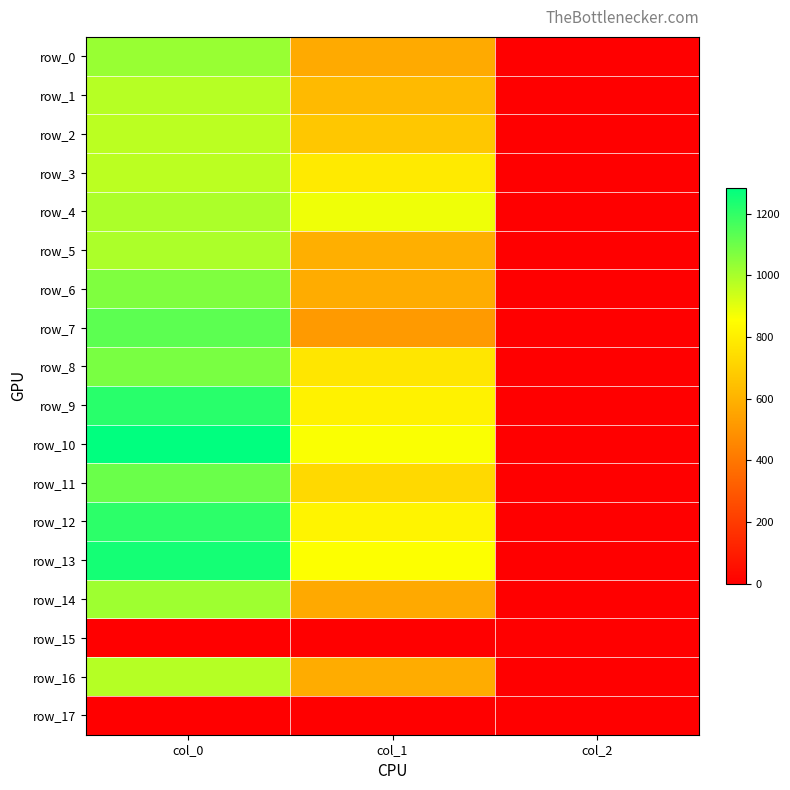

Between col_2 and col_0, which is larger?

col_0